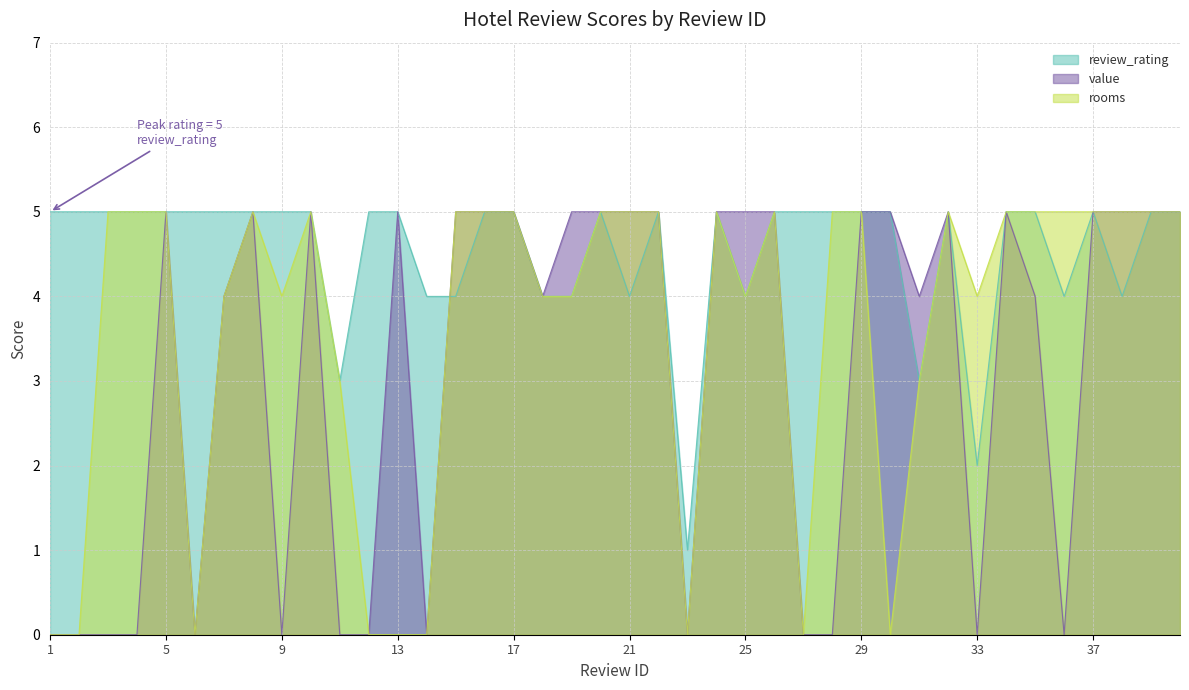

In review_rating, how many points are higher than both neighbors (excluding endpoints)?

5